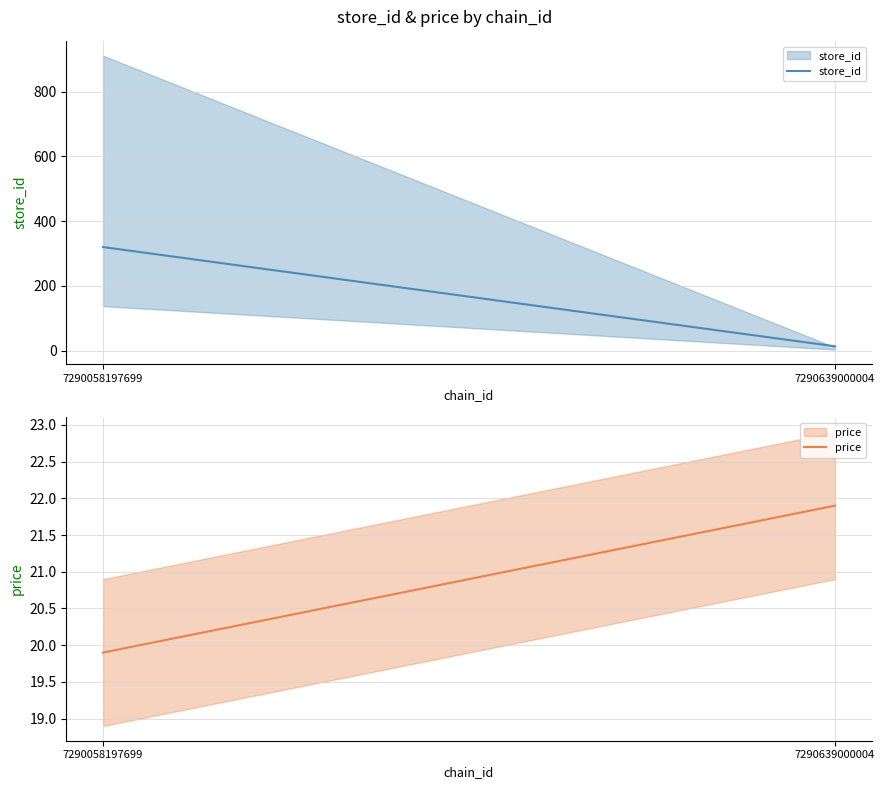

At which label does price first exceed 21?

7290639000004